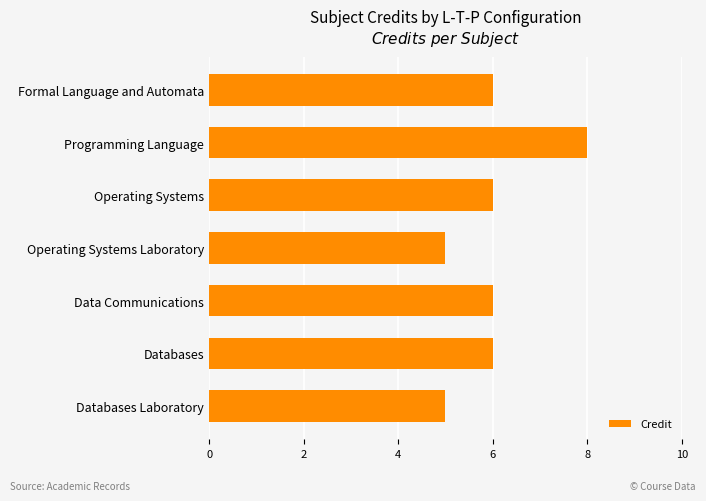

What is the minimum value shown in the chart?

5